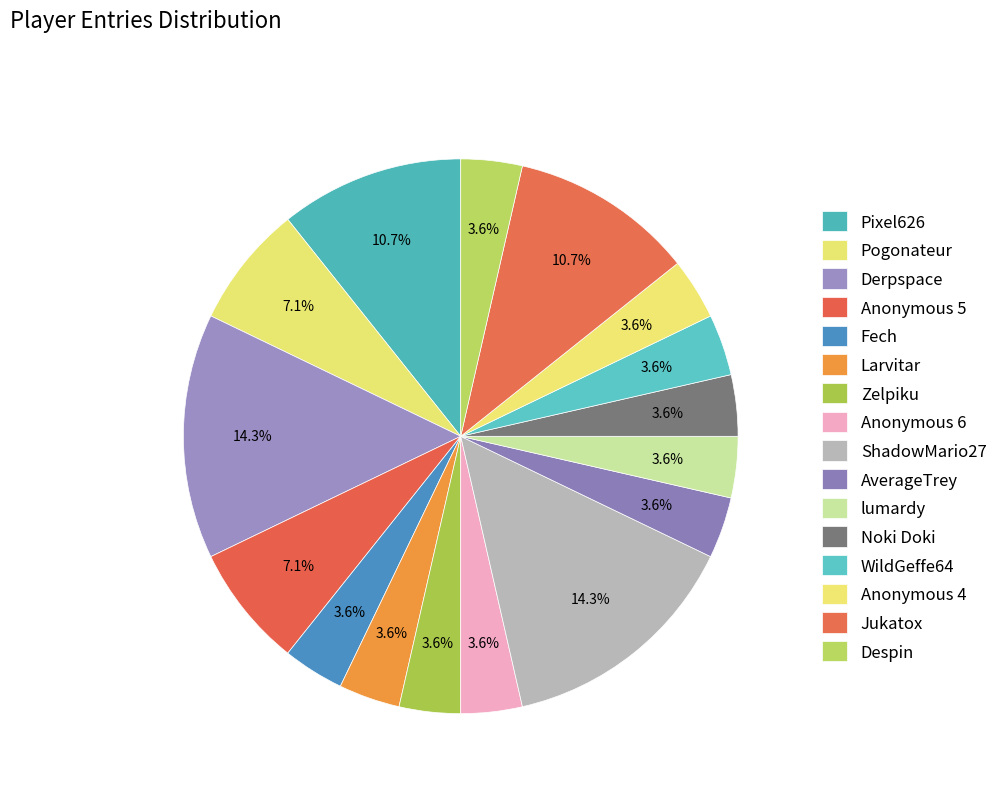

The Fech slice represents 18% of the pie. True or false?

False